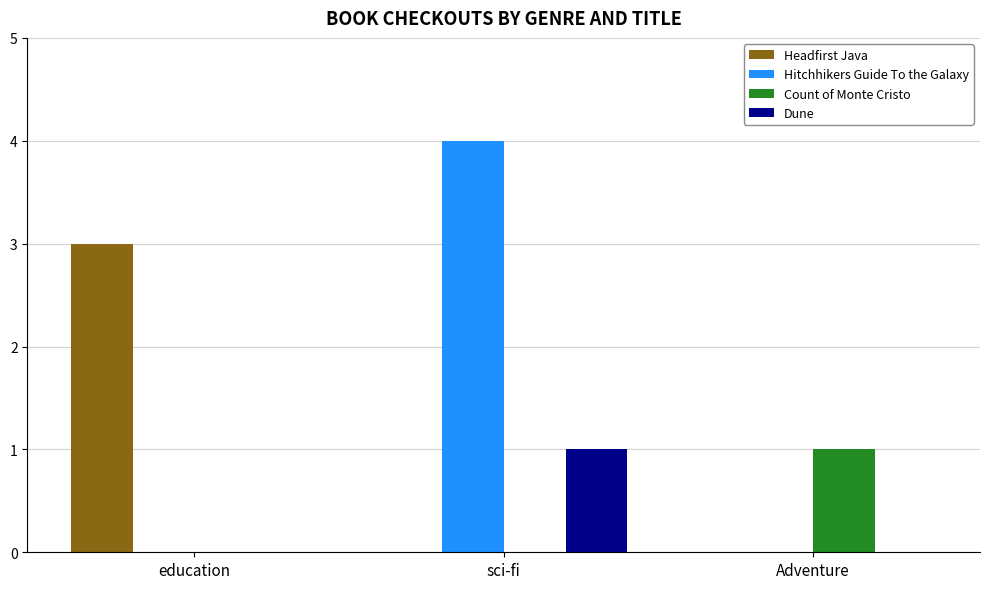

How many Count of Monte Cristo values are between 0 and 1?

3